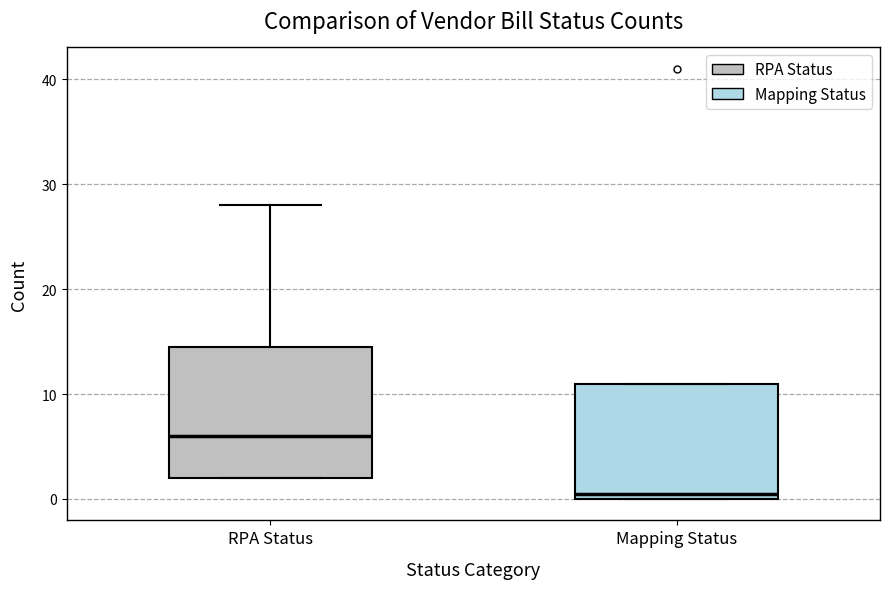

Which box's median line is the highest?

RPA Status